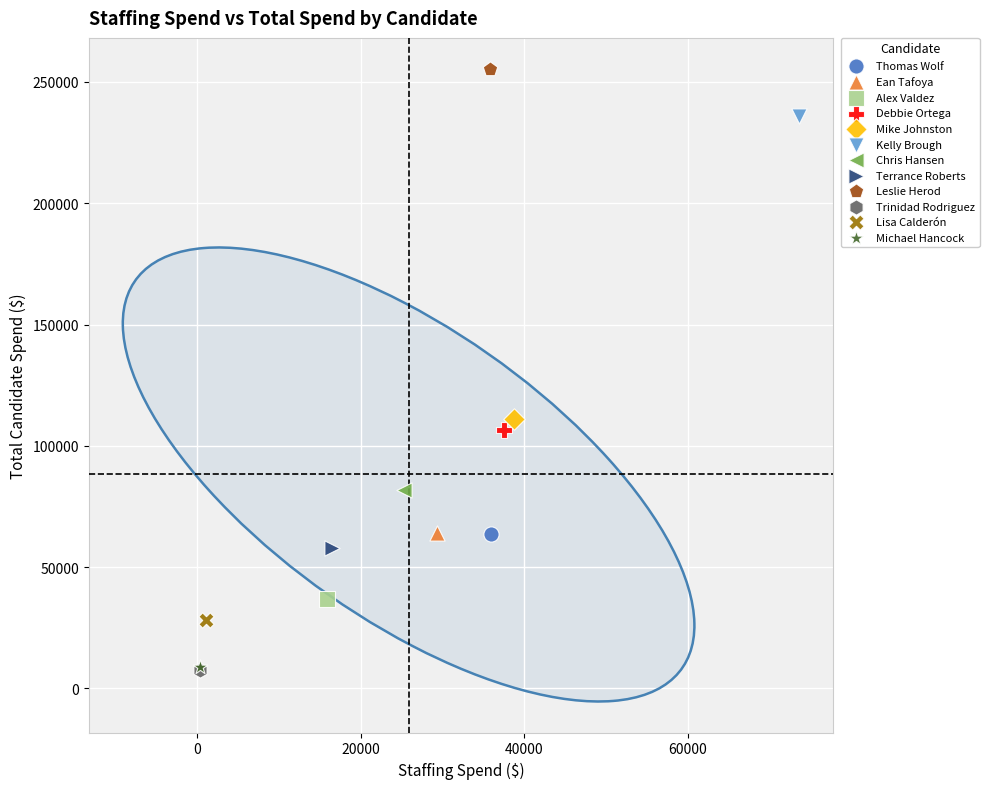

Which series reaches the maximum Y coordinate?

Leslie Herod